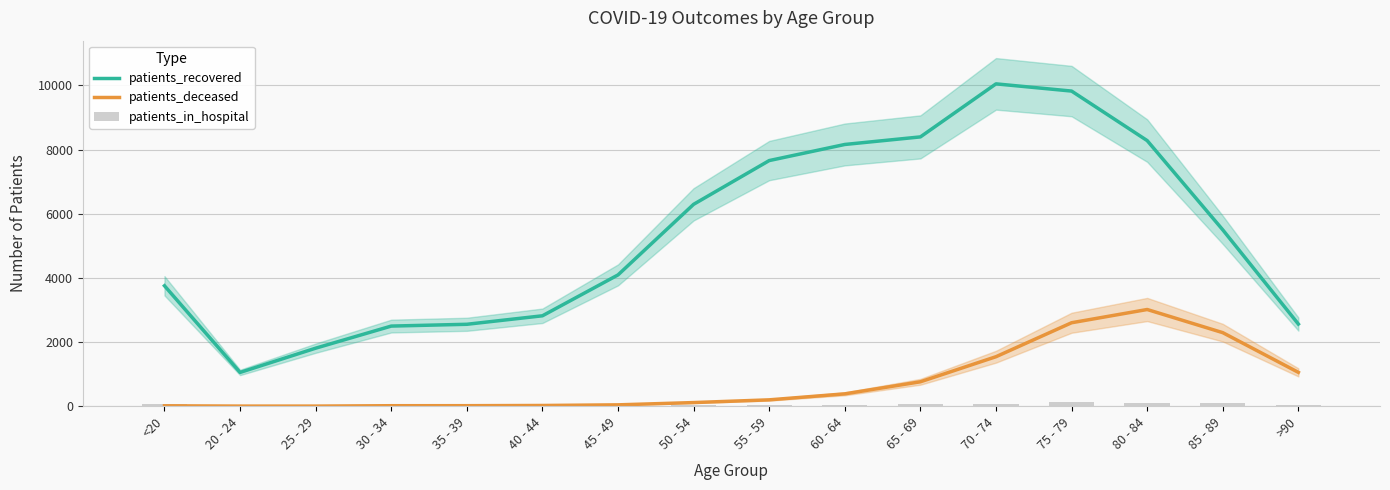

How many values in the patients_deceased series exceed 198?

7